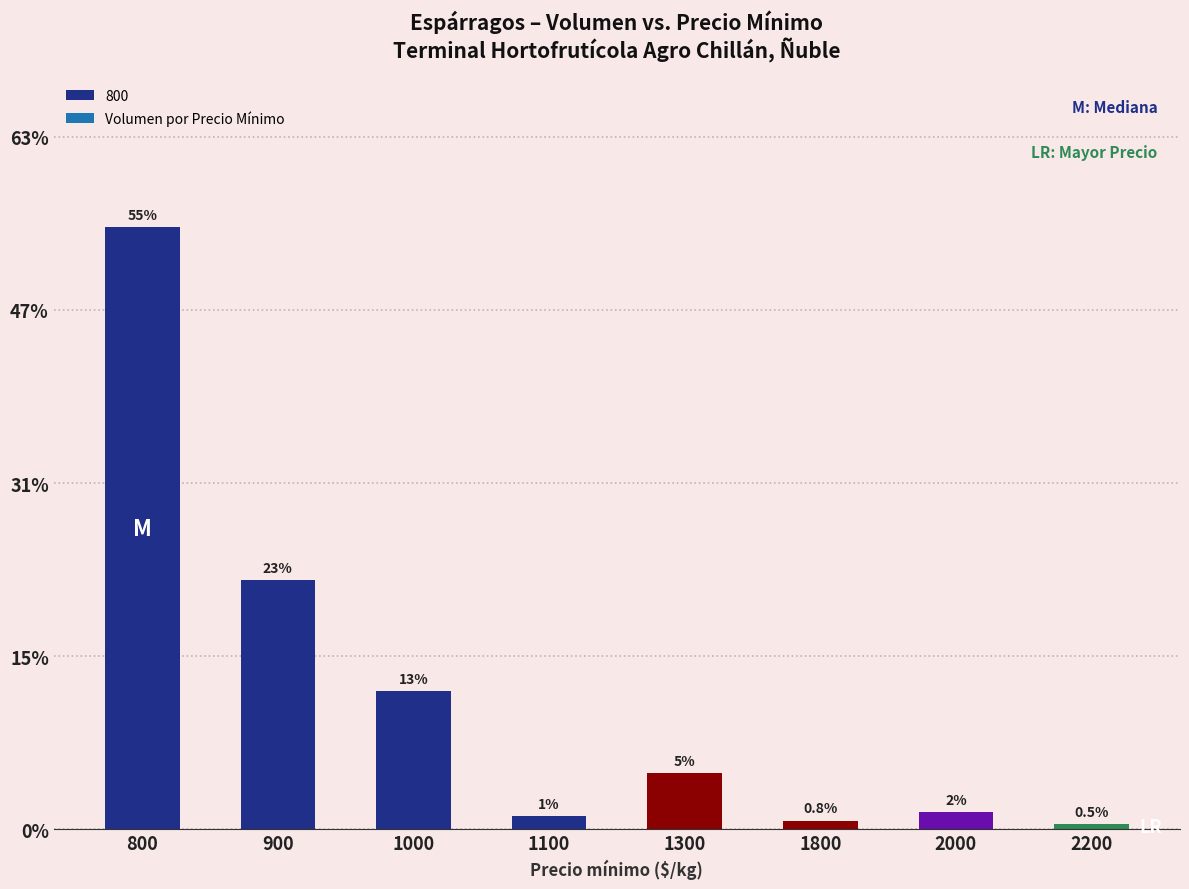

Where is Volumen nearest to the value 4080?

800